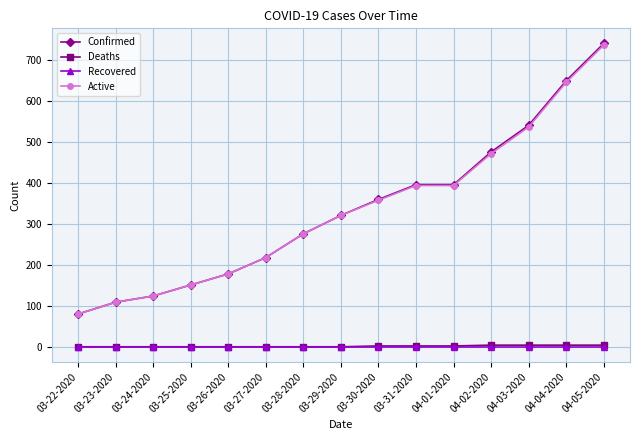

What is the label of the 11th point from the left?

04-01-2020